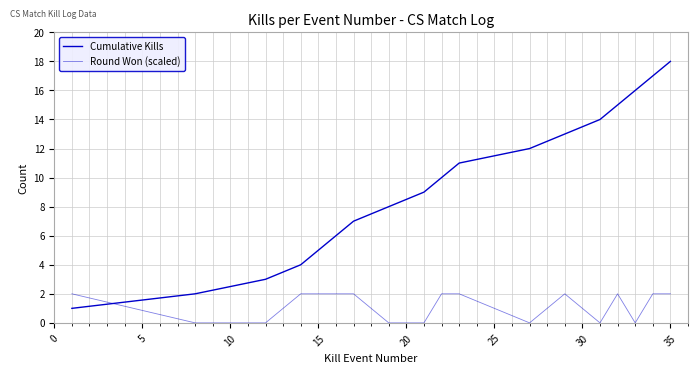

Is this an area chart (filled region under the line)?

No